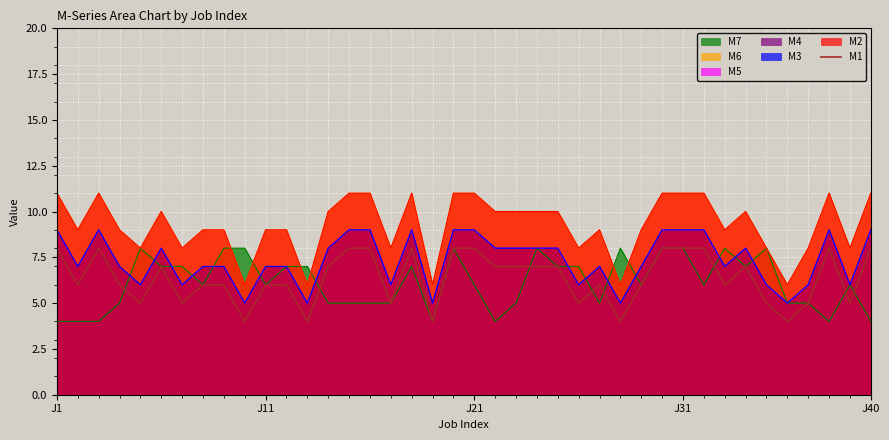

Count the values in the range 5 to 8.

35